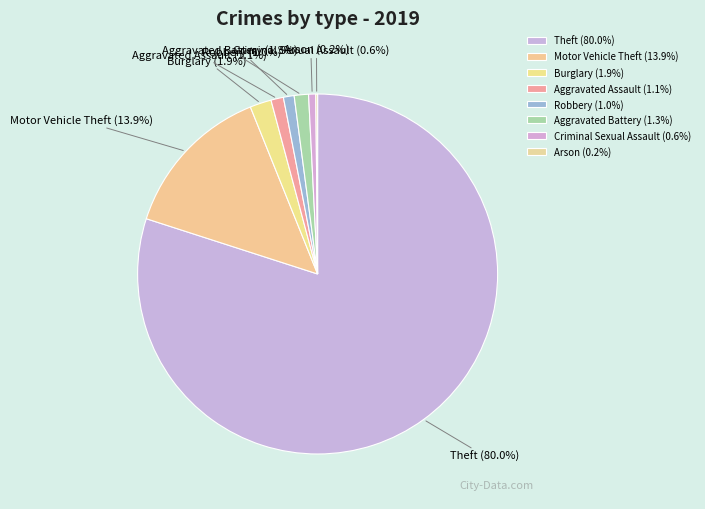

Approximately how many times larger is the value at Aggravated Battery compared to Criminal Sexual Assault?

2.0